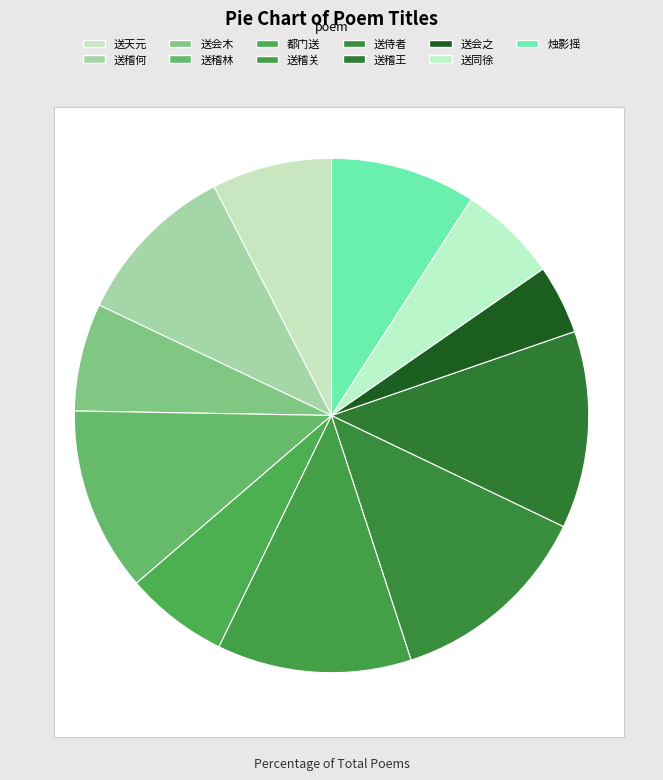

How many segments does this pie chart have?

11